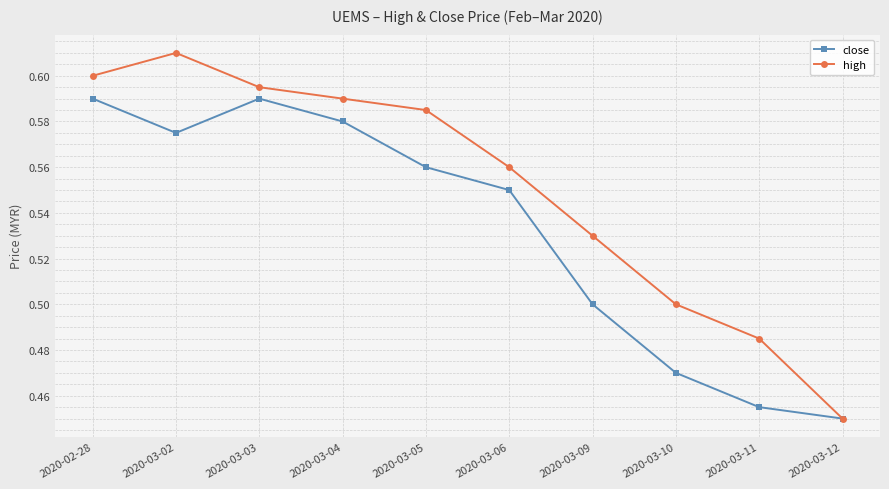

Which series has the largest range (max minus min)?

high